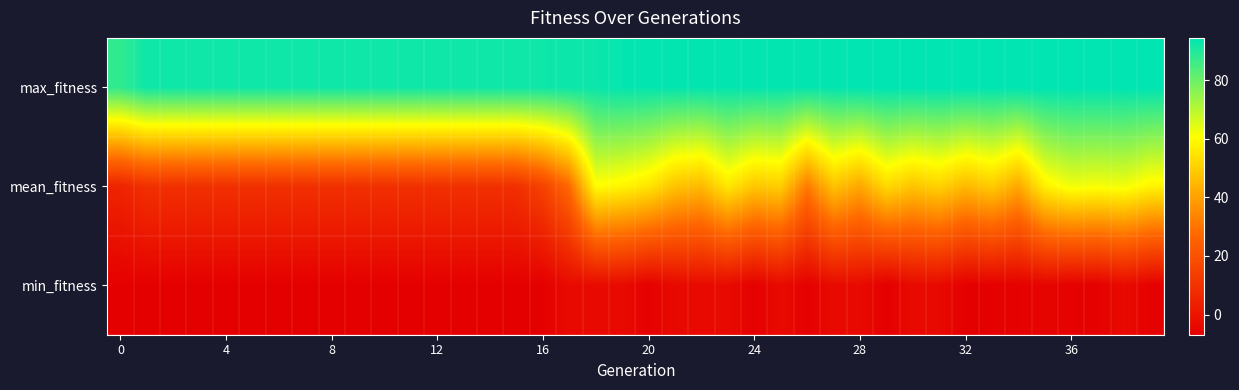

At which category is the sum across all series the highest?

38